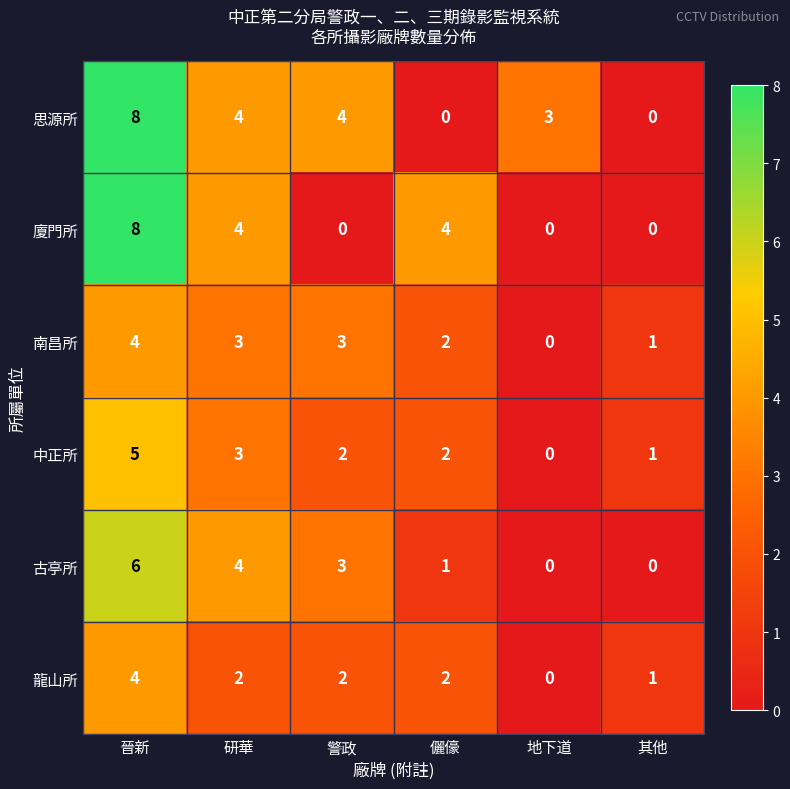

Which label corresponds to the largest value in the chart?

晉新